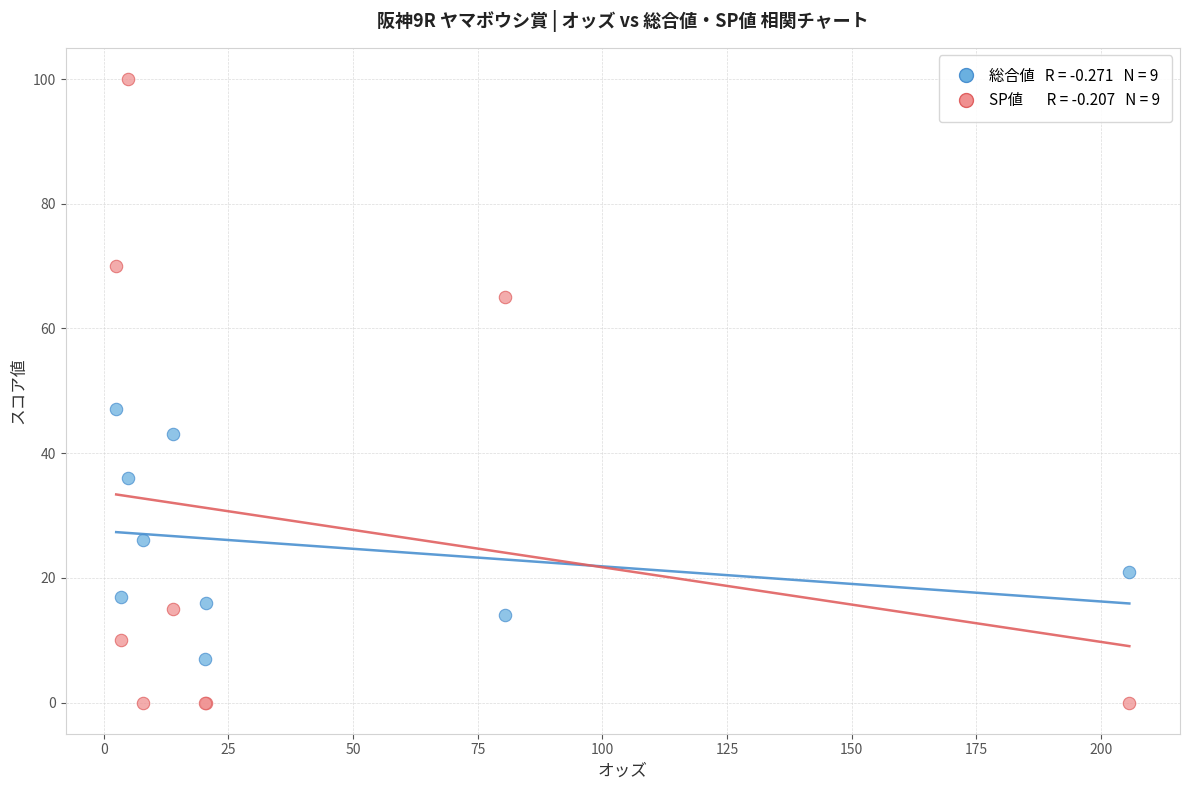

Across all series, what Y value is closest to 50?

47